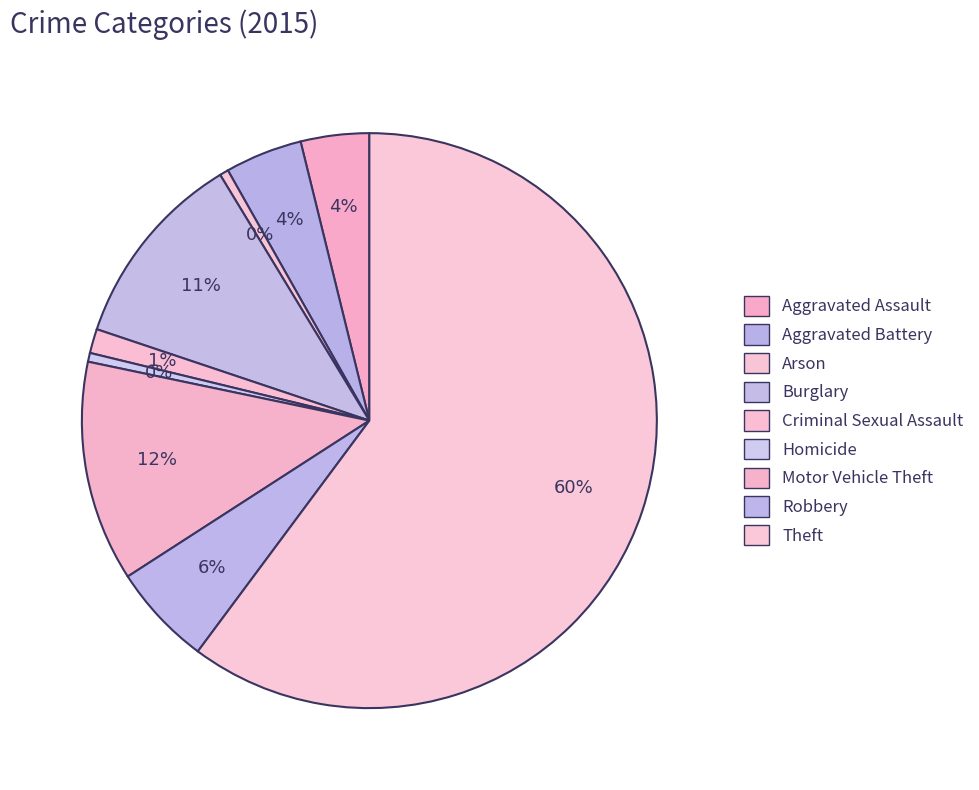

Which category has the smallest portion of the pie?

Arson